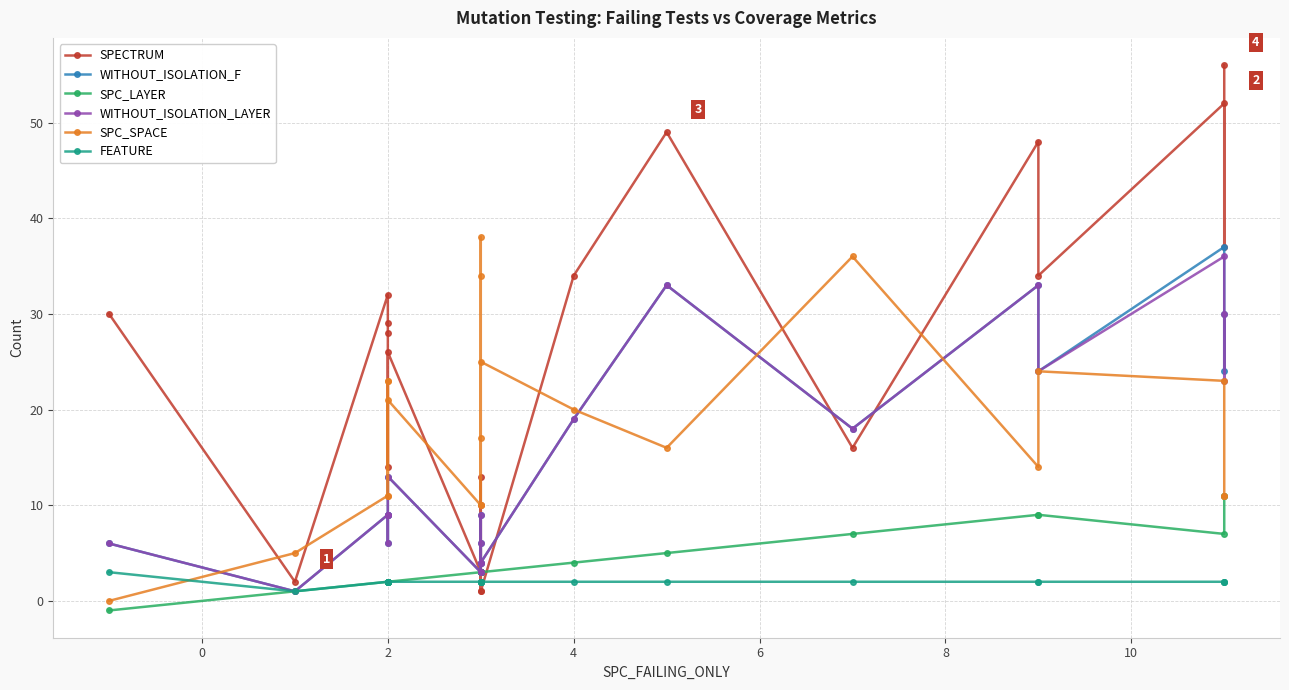

What is the average value of the WITHOUT_ISOLATION_LAYER series?

14